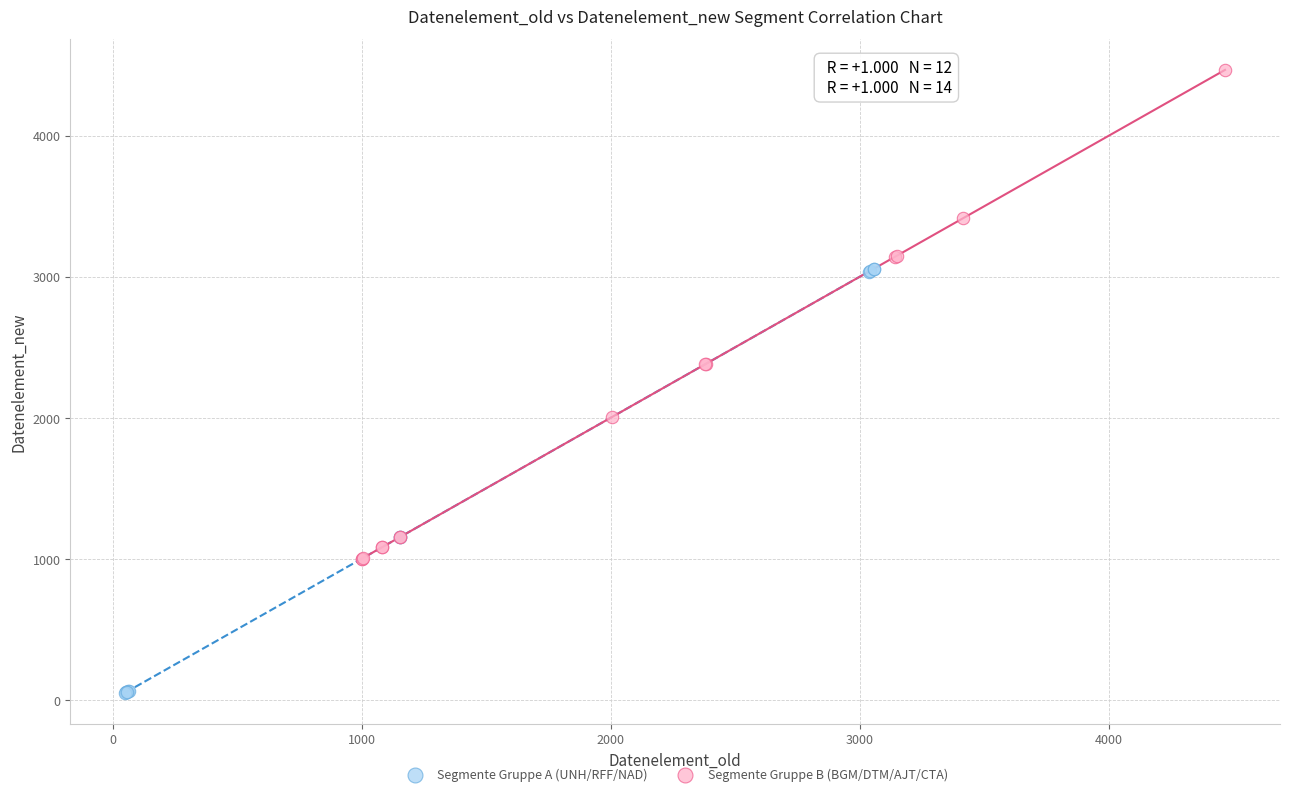

Which series has the widest spread of Y values?

Segmente Gruppe B (BGM/DTM/AJT/CTA)